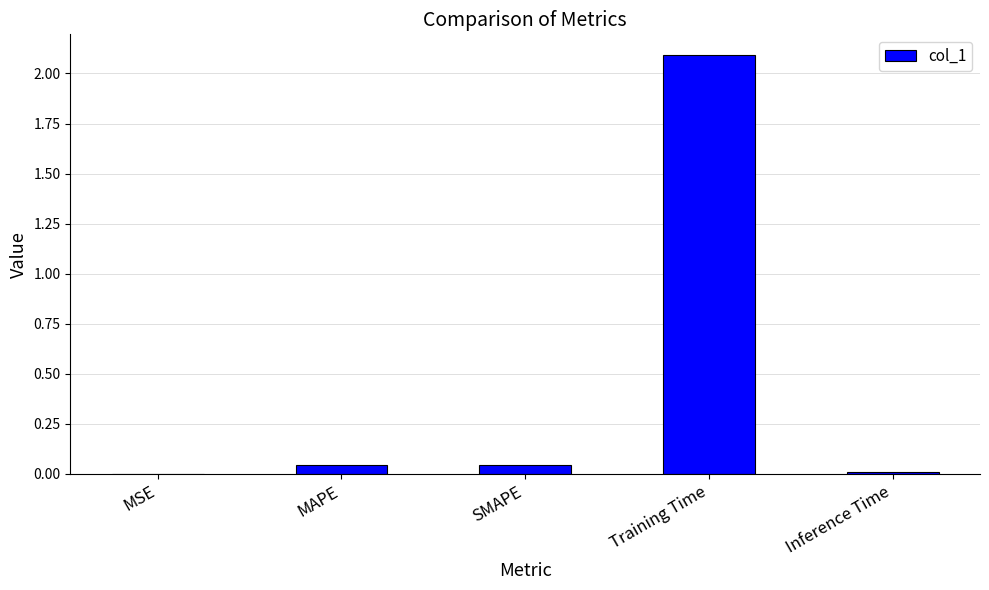

The chart shows a value of 0.0 at SMAPE. True or false?

True